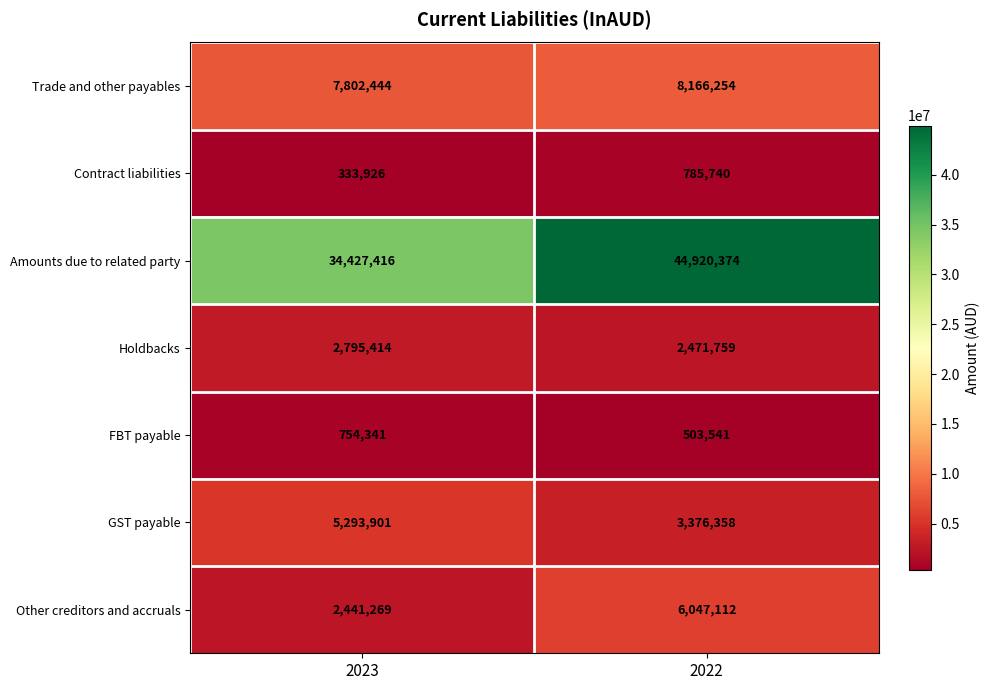

What is the difference between the Contract liabilities values at 2023 and 2022?

451814